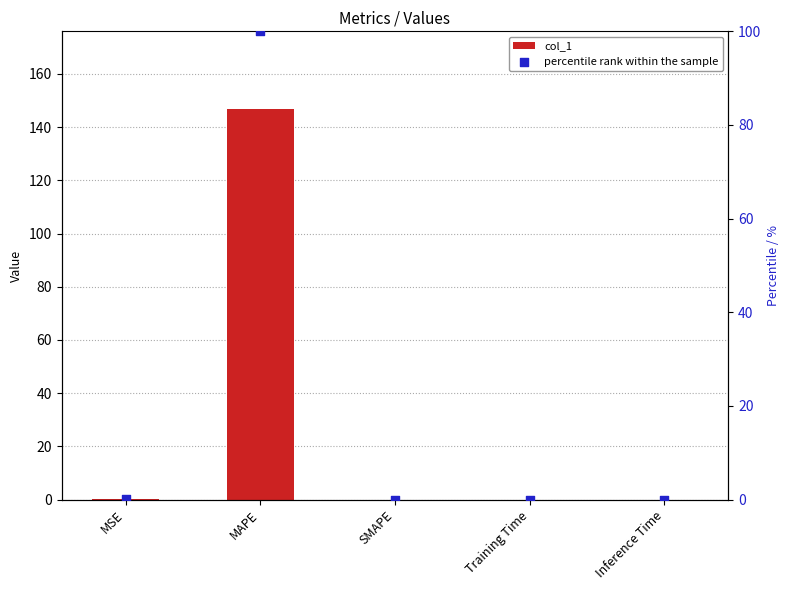

Which series contains the highest Y value?

col_1